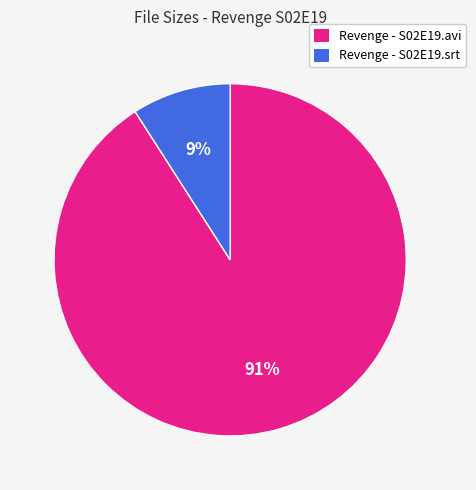

Is the sum of Revenge - S02E19.srt and Revenge - S02E19.avi greater than half?

Yes